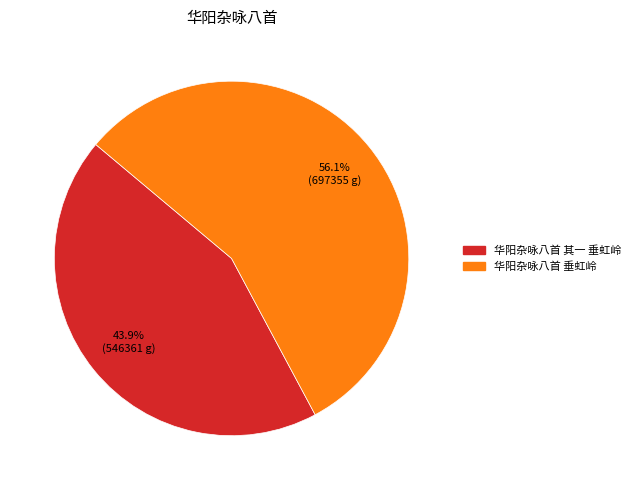

To the nearest percent, what is the difference between the 华阳杂咏八首 垂虹岭 and 华阳杂咏八首 其一 垂虹岭 slice percentages?

12%